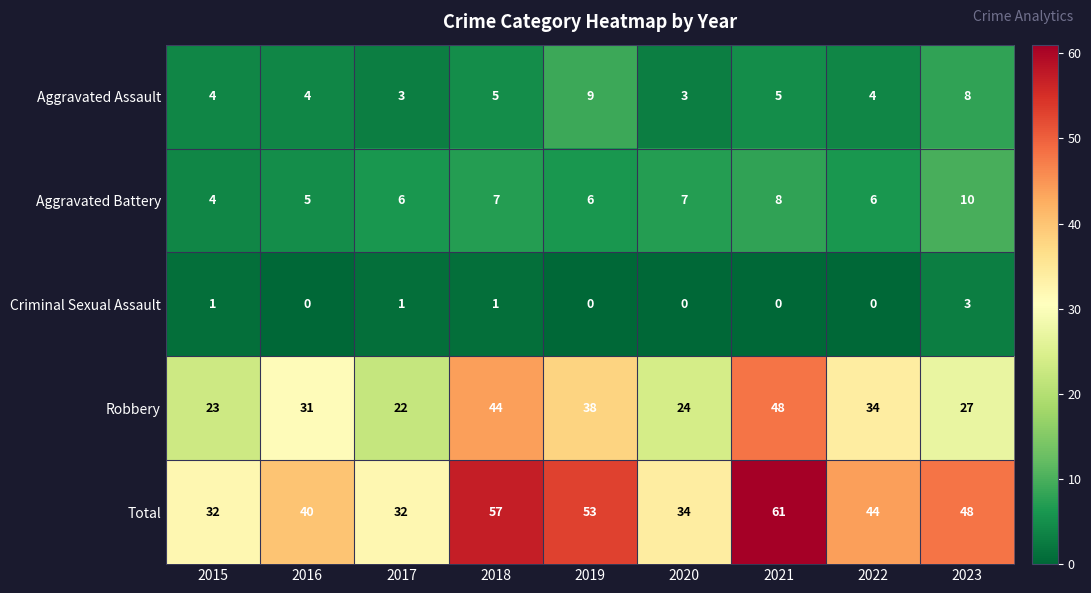

What is the difference between the Total values at 2018 and 2019?

4